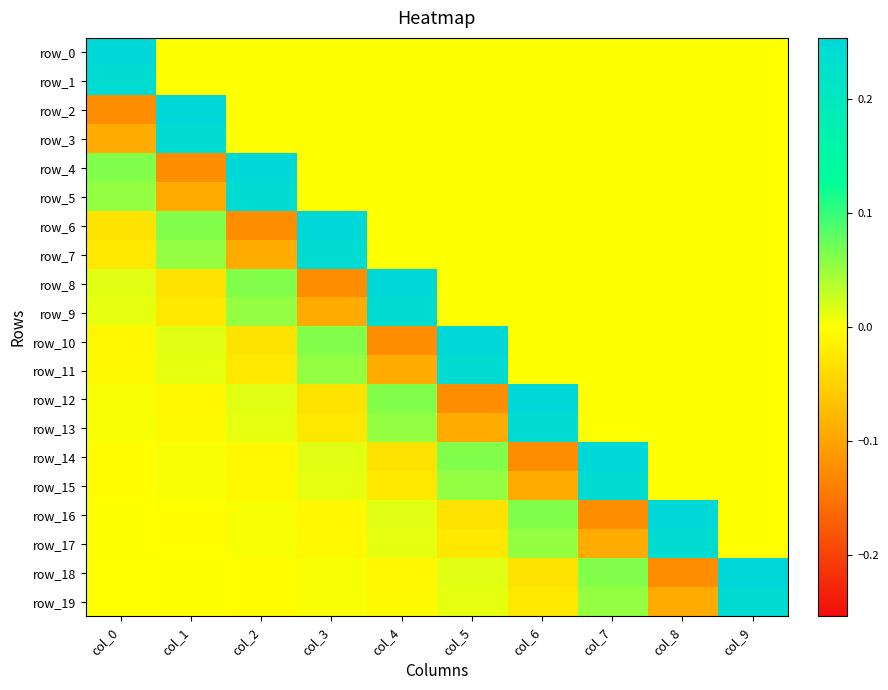

Which series has the widest spread of values?

row_2